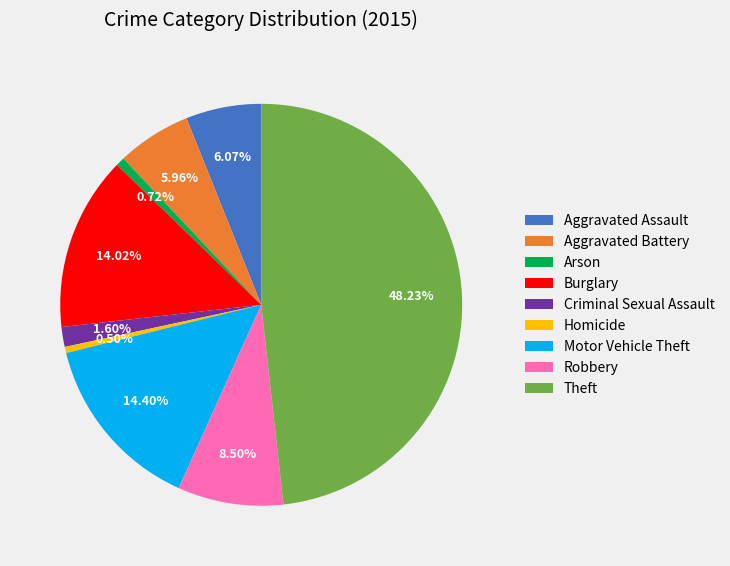

Combined, do Theft and Homicide account for over 50%?

No